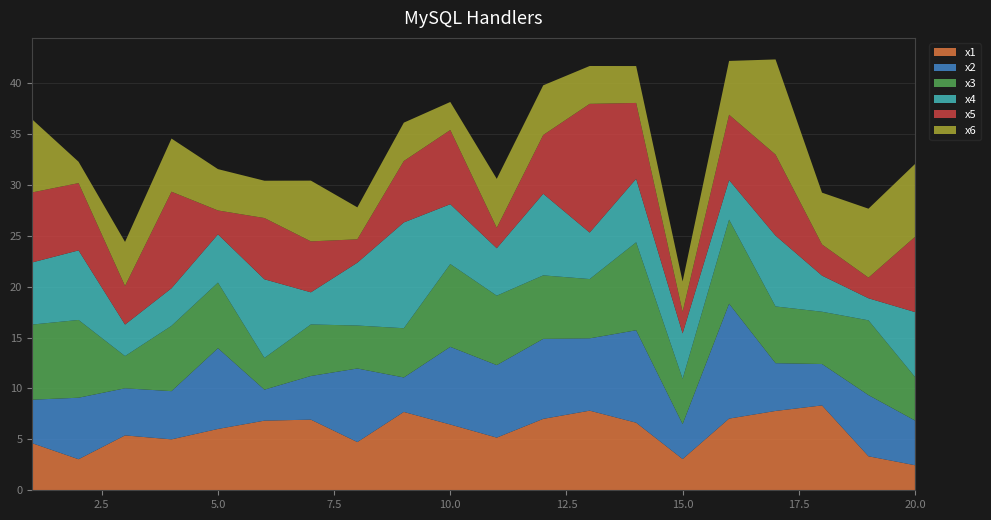

Reading right to left, list all the values displayed in this chart.

x1: 2.5	3.3	8.3	7.8	7.0	3.1	6.6	7.8	7.0	5.2	6.5	7.7	4.7	6.9	6.8	6.0	5.0	5.4	3.1	4.6
x2: 4.4	6.0	4.1	4.7	11.3	3.4	9.1	7.1	7.9	7.1	7.6	3.4	7.2	4.3	3.0	7.9	4.7	4.6	6.0	4.3
x3: 4.3	7.3	5.1	5.6	8.3	4.4	8.6	5.8	6.2	6.8	8.1	4.8	4.2	5.1	3.1	6.4	6.4	3.2	7.6	7.4
x4: 6.4	2.2	3.5	7.0	3.9	4.5	6.2	4.6	8.0	4.7	5.9	10.4	6.2	3.2	7.7	4.7	3.7	3.1	6.8	6.1
x5: 7.4	2.0	3.1	8.0	6.4	2.1	7.5	12.6	5.8	2.0	7.3	6.0	2.3	5.0	6.0	2.3	9.5	3.8	6.6	6.9
x6: 7.2	6.8	5.1	9.3	5.3	3.0	3.6	3.7	4.9	4.8	2.8	3.8	3.1	6.0	3.7	4.1	5.2	4.3	2.1	7.2